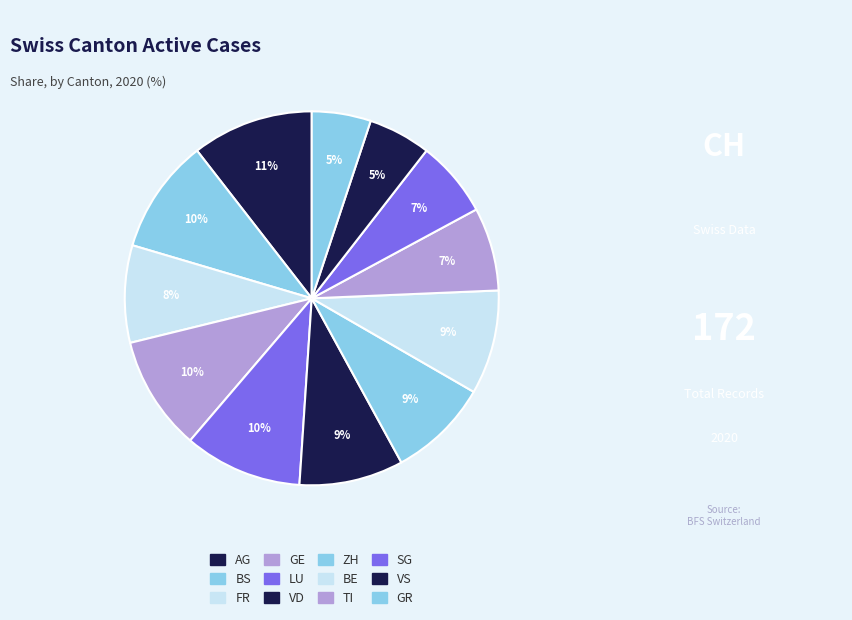

How many segments does this pie chart have?

12